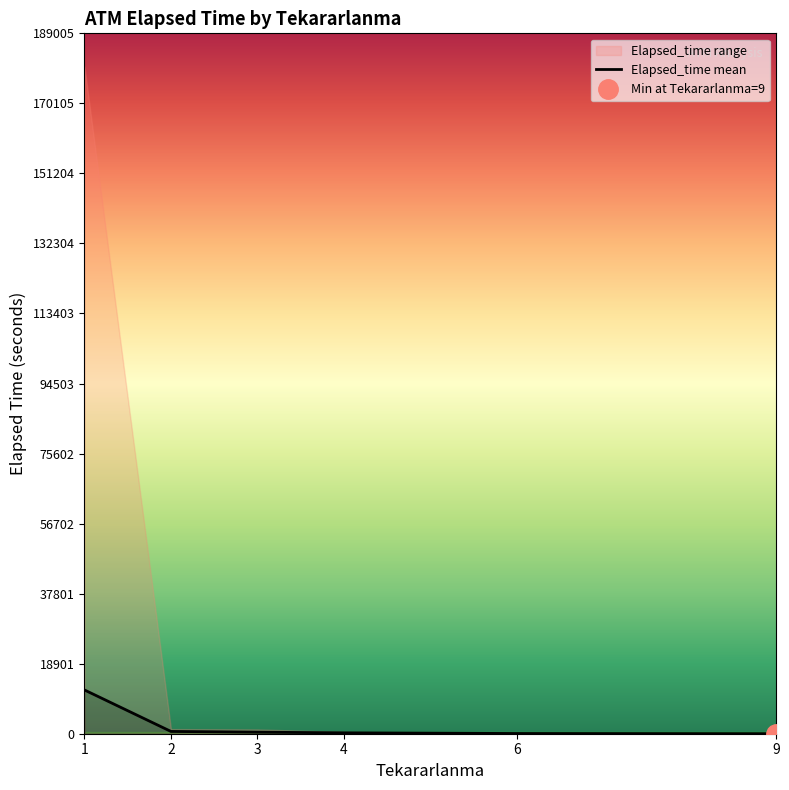

True or false: the data shows 5.4 at 9.

False